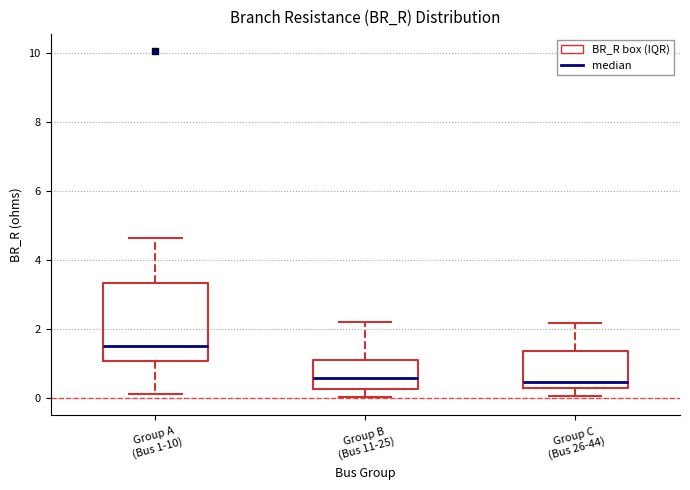

Comparing the boxes themselves (not the whiskers), which one is the tallest?

Group A (Bus 1-10)